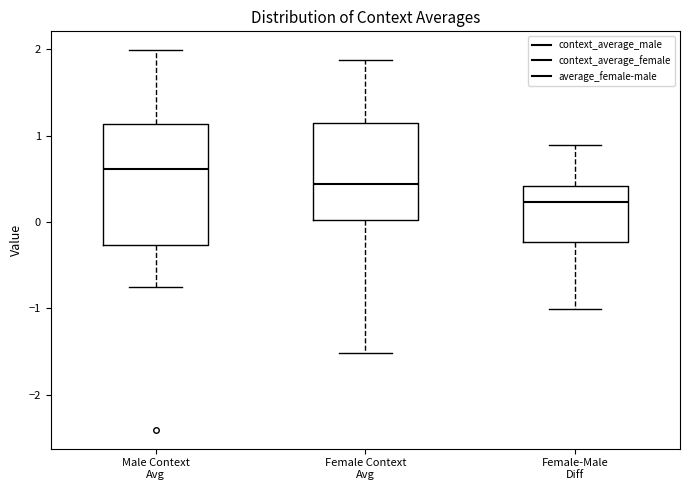

Reading left to right, read every box against the y-axis: the position of its median line, the range the box covers, and the ends of its whiskers. The values are not printed on the chart, so give them approximately, as read against the axis.

Male Context Avg: median 0.6, box -0.3 to 1.1, whiskers -0.8 to 2.0
Female Context Avg: median 0.4, box 0.0 to 1.1, whiskers -1.5 to 1.9
Female-Male Diff: median 0.2, box -0.2 to 0.4, whiskers -1.0 to 0.9